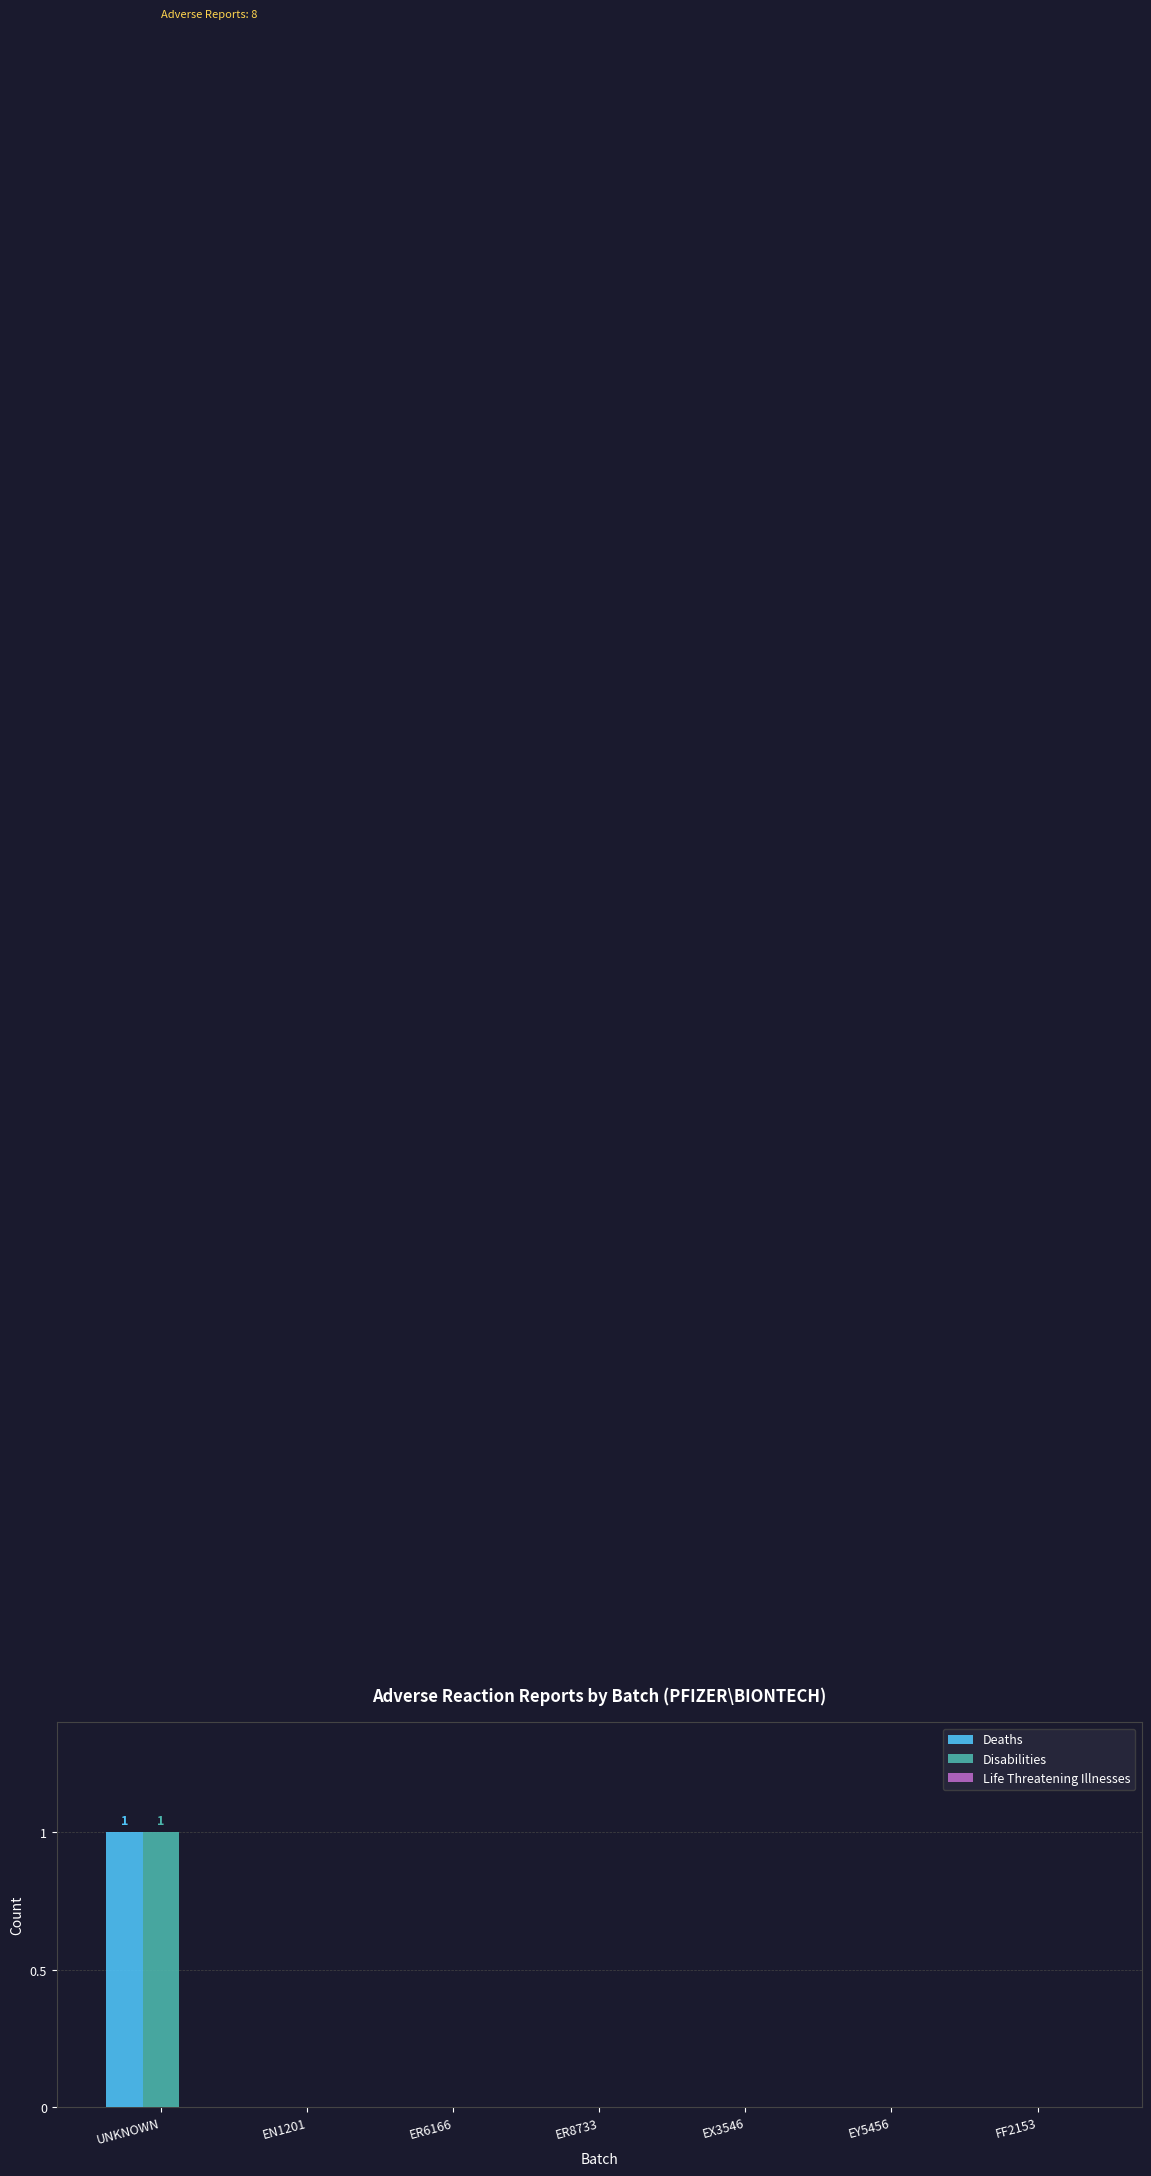

At which category is the sum across all series the highest?

UNKNOWN